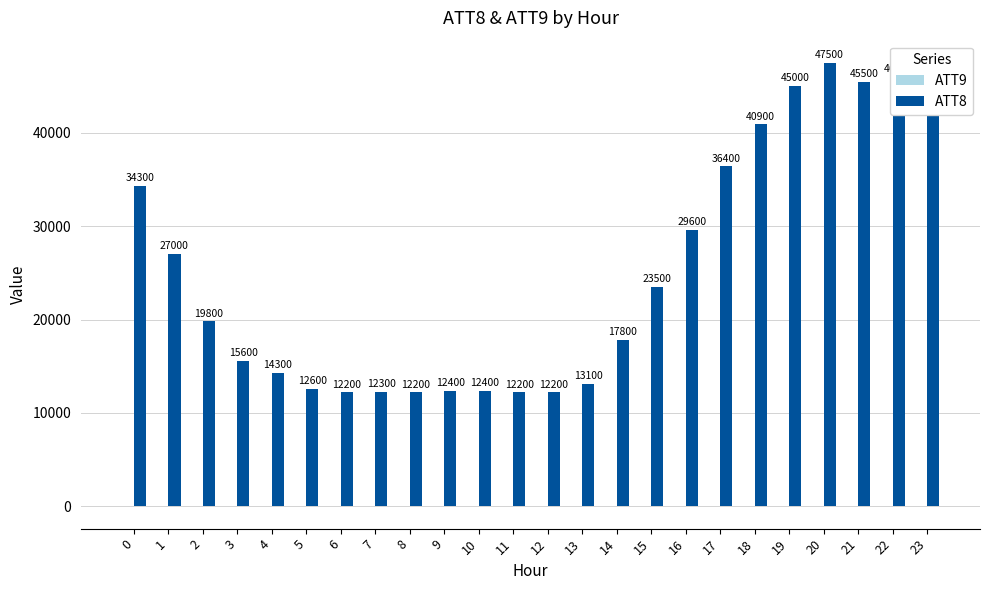

Which series has the largest total across all categories?

ATT8